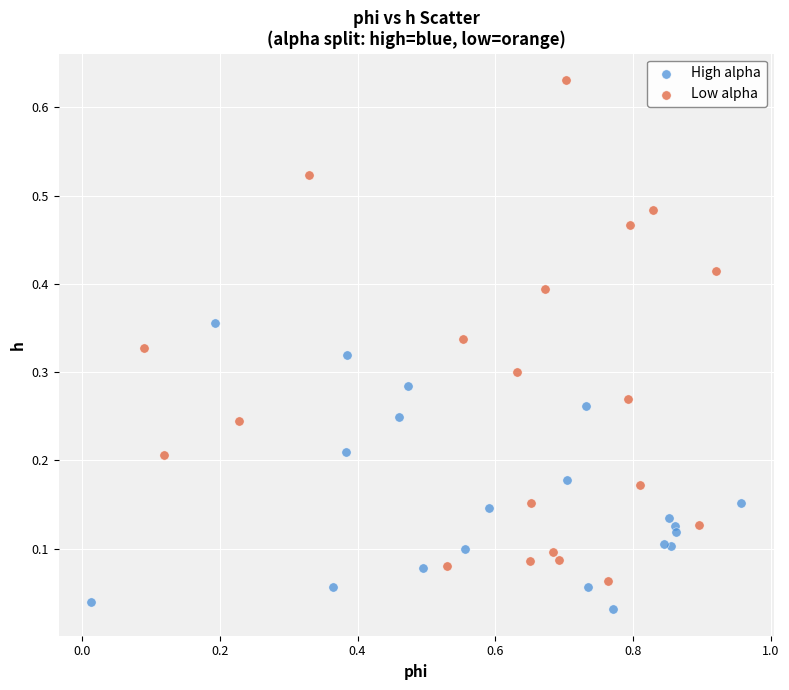

Which series reaches the maximum Y coordinate?

Low alpha